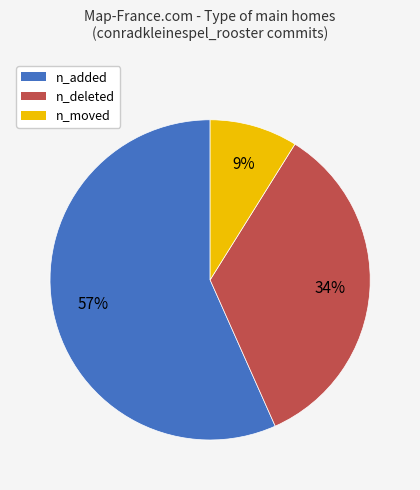

True or false: n_moved accounts for 14% of the total.

False